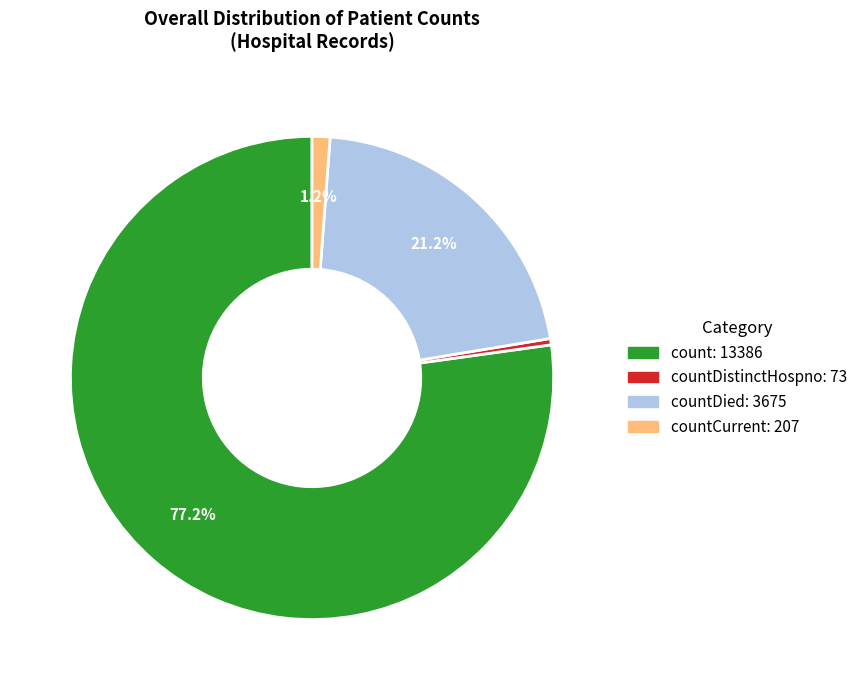

To the nearest percent, what is the average slice percentage?

25%